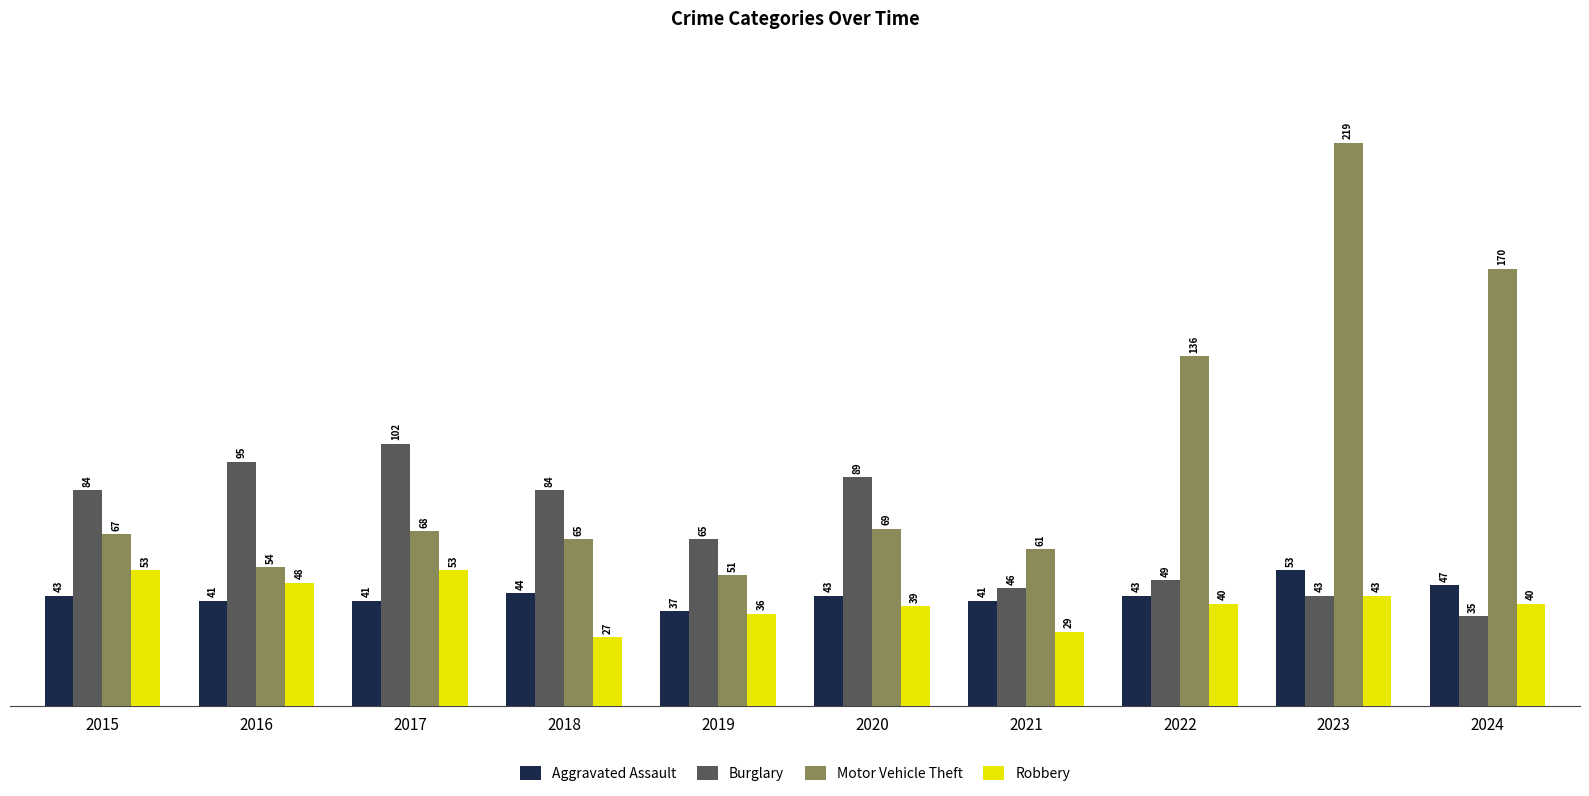

What is the minimum value shown in the chart?

27